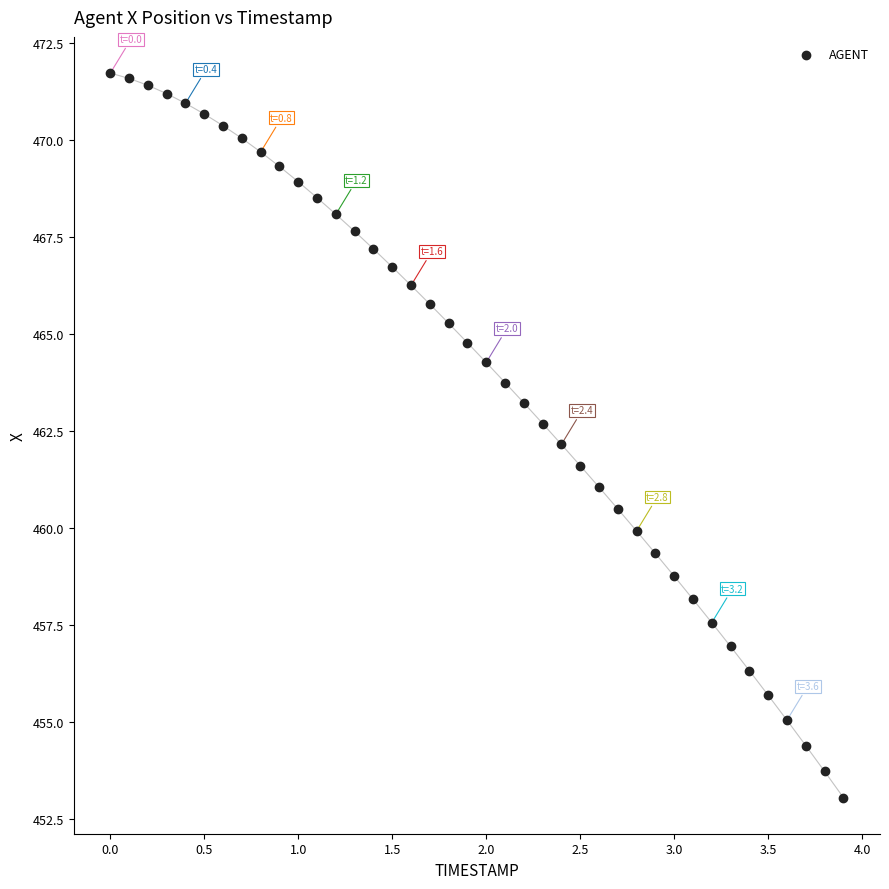

What is the range of X values (max minus min)?

3.9